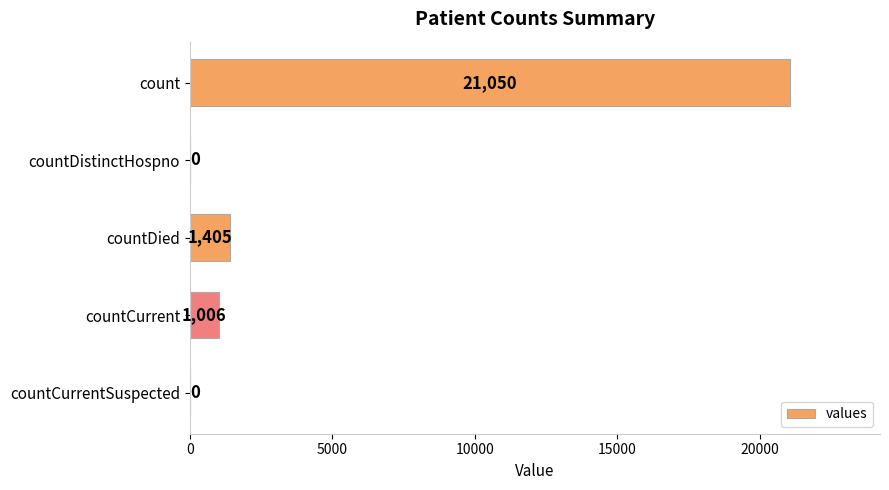

What is the sum of the values at countCurrentSuspected and countDied?

1405